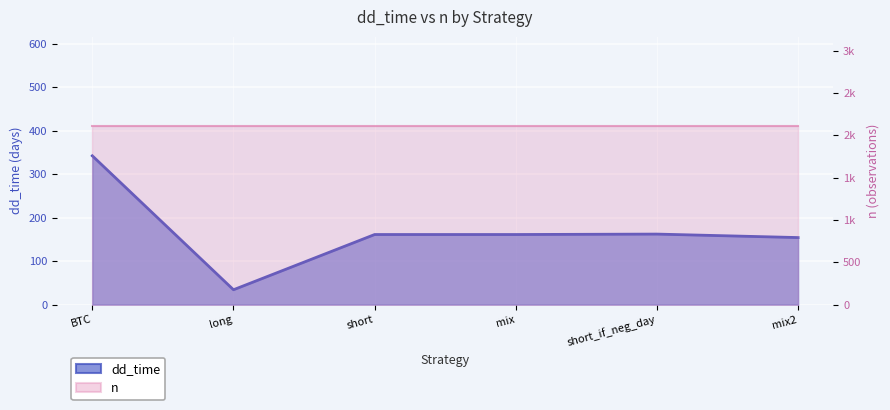

Between short_if_neg_day and mix2, which is larger?

short_if_neg_day